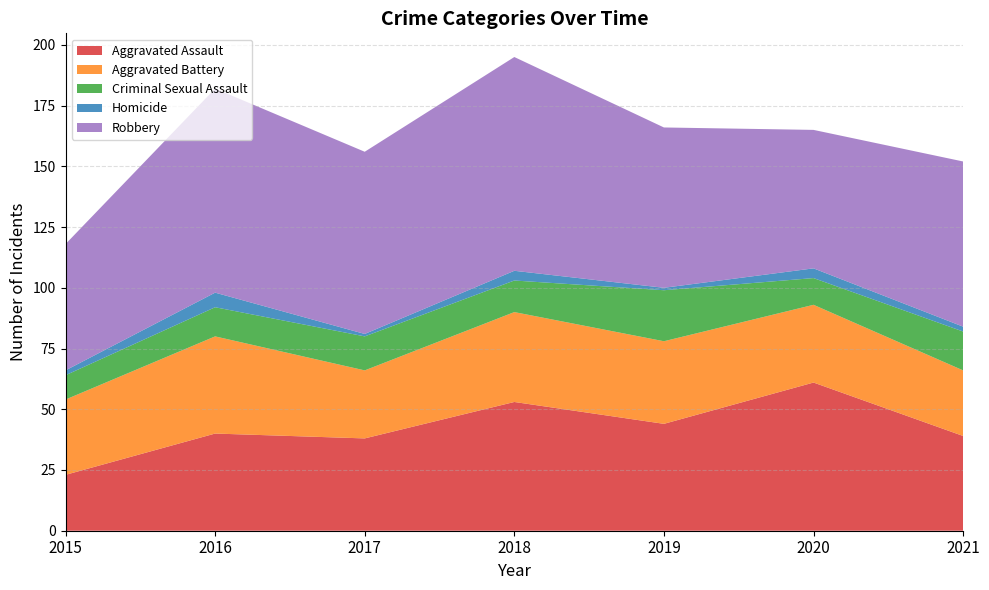

Reading left to right, list all the values displayed in this chart.

Aggravated Assault: 2015=23	2016=40	2017=38	2018=53	2019=44	2020=61	2021=39
Aggravated Battery: 2015=31	2016=40	2017=28	2018=37	2019=34	2020=32	2021=27
Criminal Sexual Assault: 2015=10	2016=12	2017=14	2018=13	2019=21	2020=11	2021=16
Homicide: 2015=2	2016=6	2017=1	2018=4	2019=1	2020=4	2021=2
Robbery: 2015=52	2016=84	2017=75	2018=88	2019=66	2020=57	2021=68